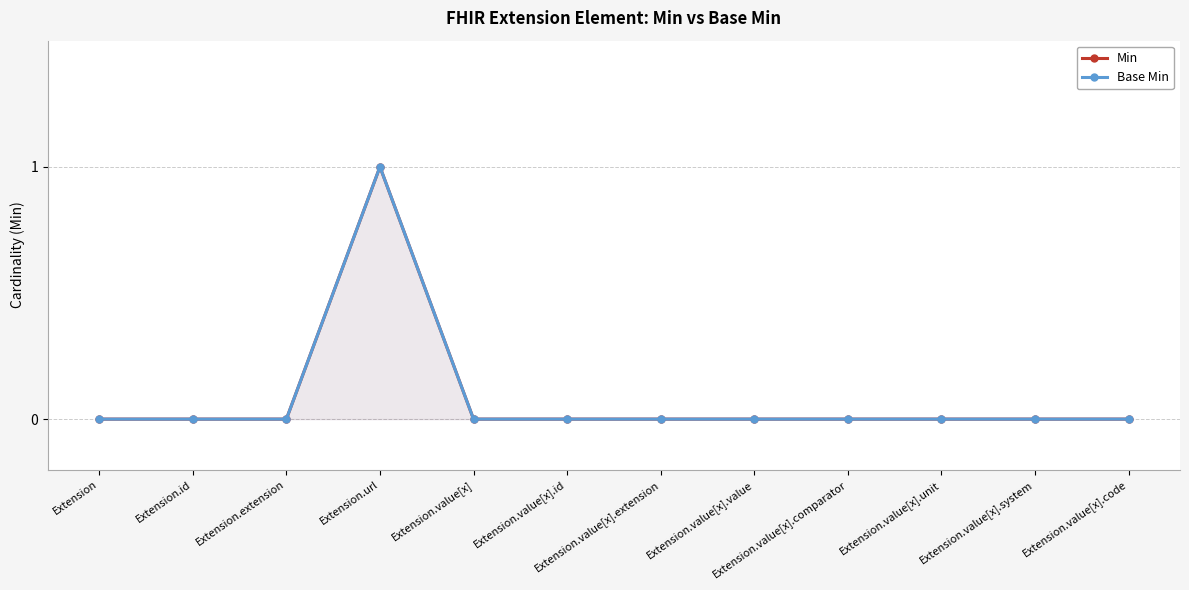

Between Extension.id and Extension.value[x].value, which series saw the biggest shift?

Min